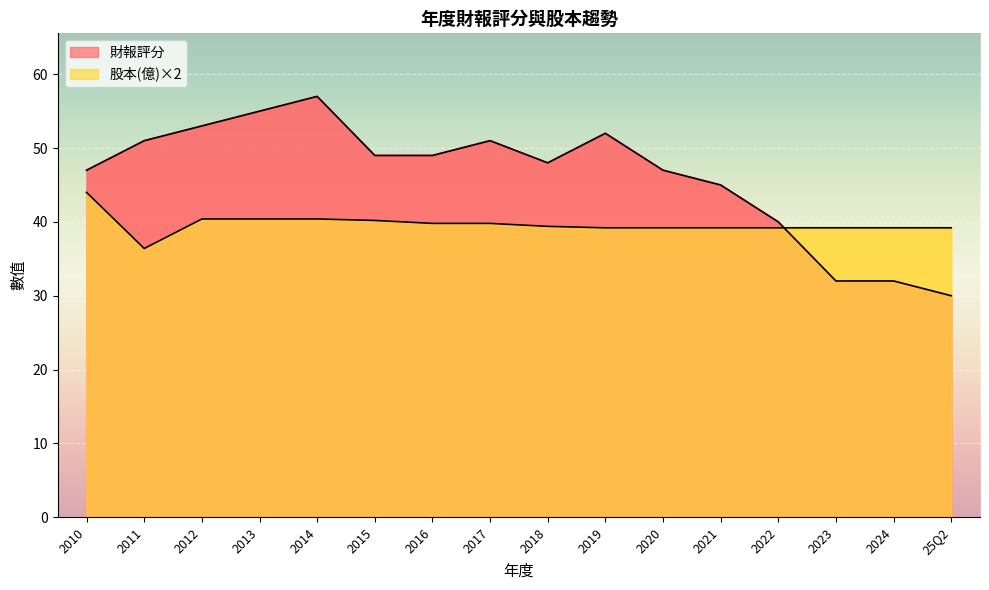

What is the total value across all series at 25Q2?

69.2